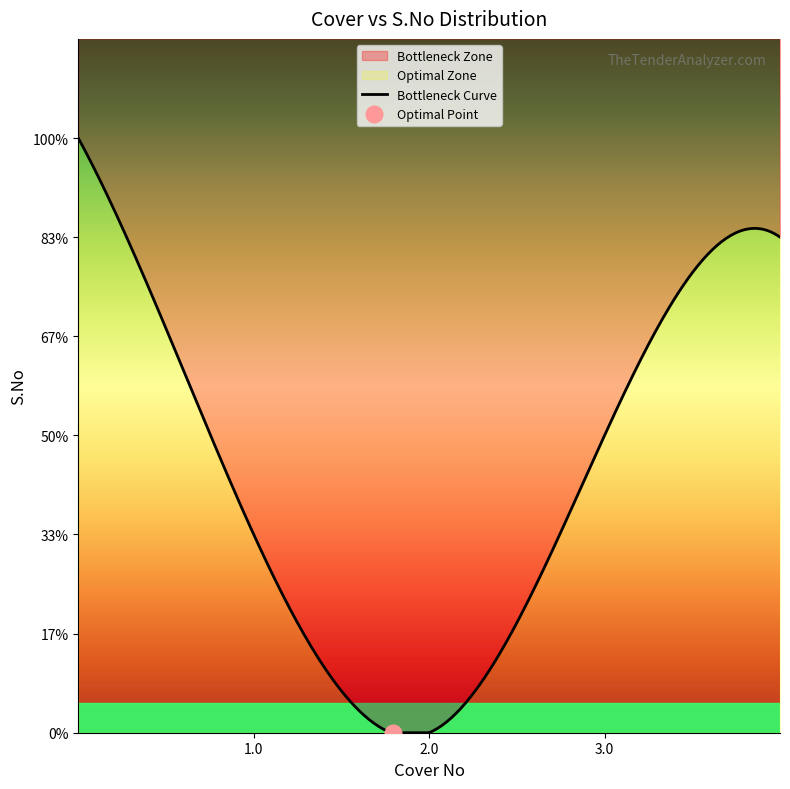

What is the difference between the Cover No values at Cover 3 and Cover 1?

2